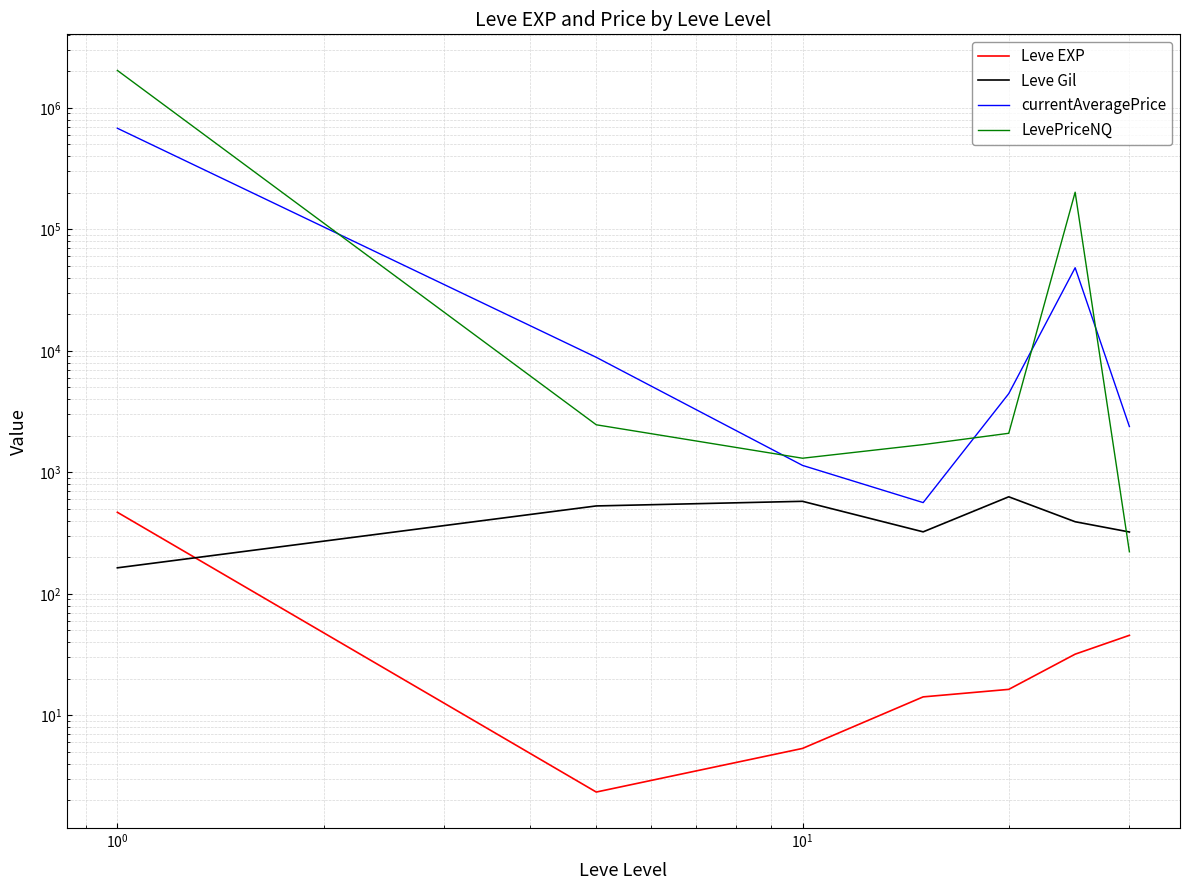

How many lines are shown in the chart?

4